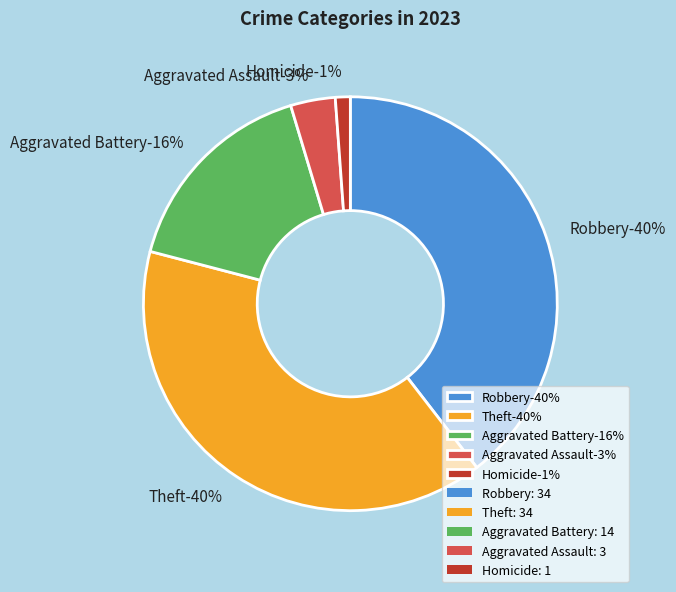

What percentage is the Aggravated Assault slice, to the nearest percent?

3%